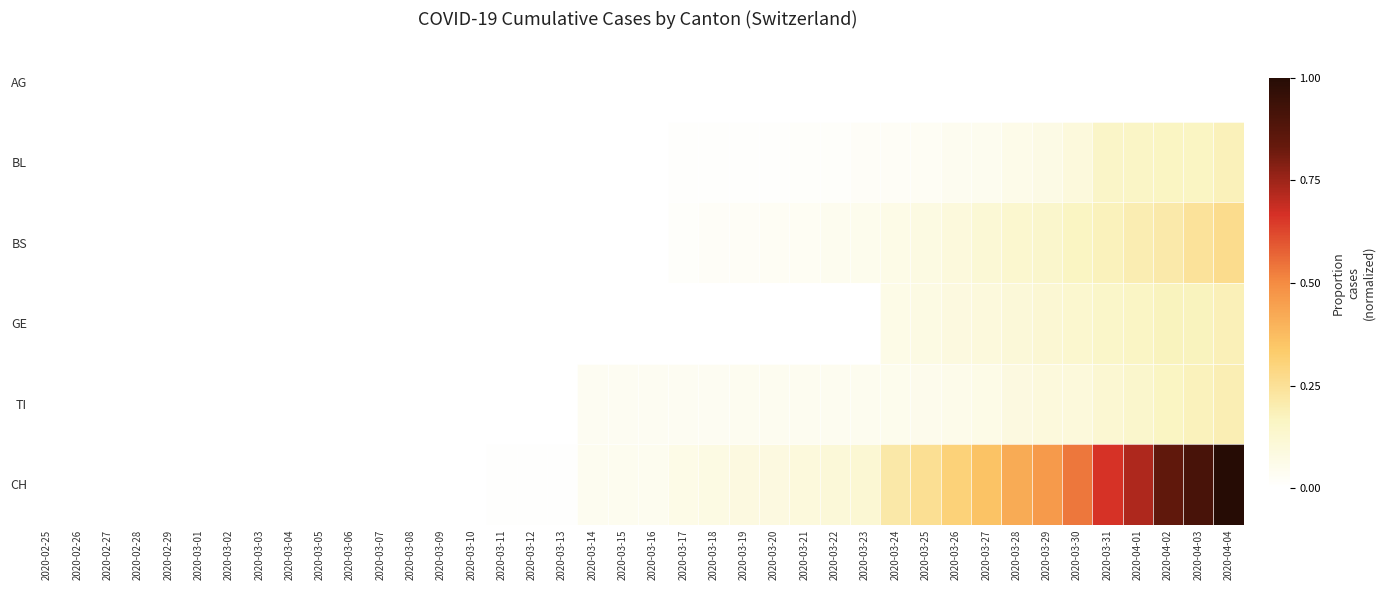

Between 2020-03-15 and 2020-03-08, which is larger?

2020-03-15